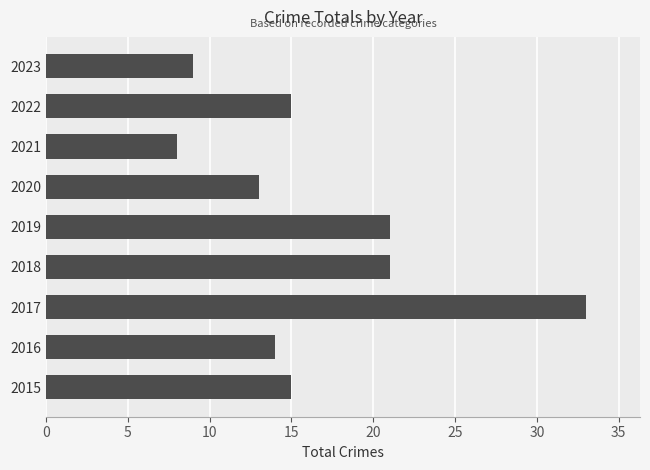

What value does the data have at 2016, to the nearest 5?

15